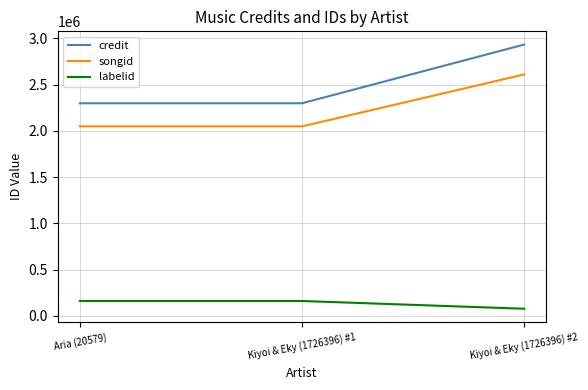

What is the difference between the maximum and minimum values in the credit series?

634469